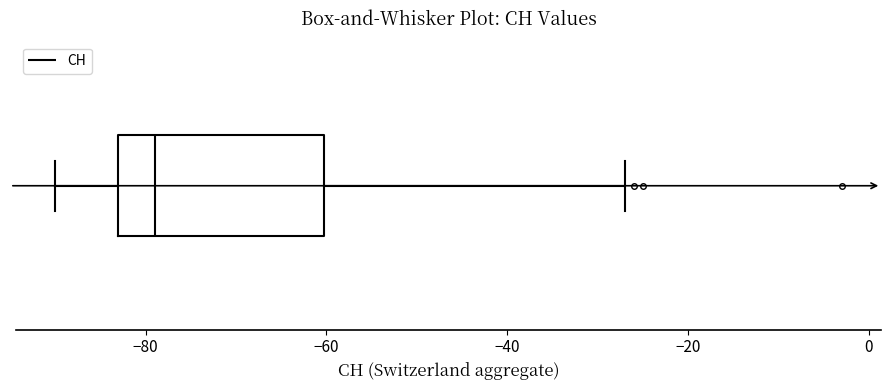

Transcribe this box plot: give where the median line is, the range the box spans, and where the two whiskers end, as read against the x-axis. The values are not printed on the chart, so give them approximately, as read against the axis.

median -78, box -82 to -60, whiskers -90 to -26